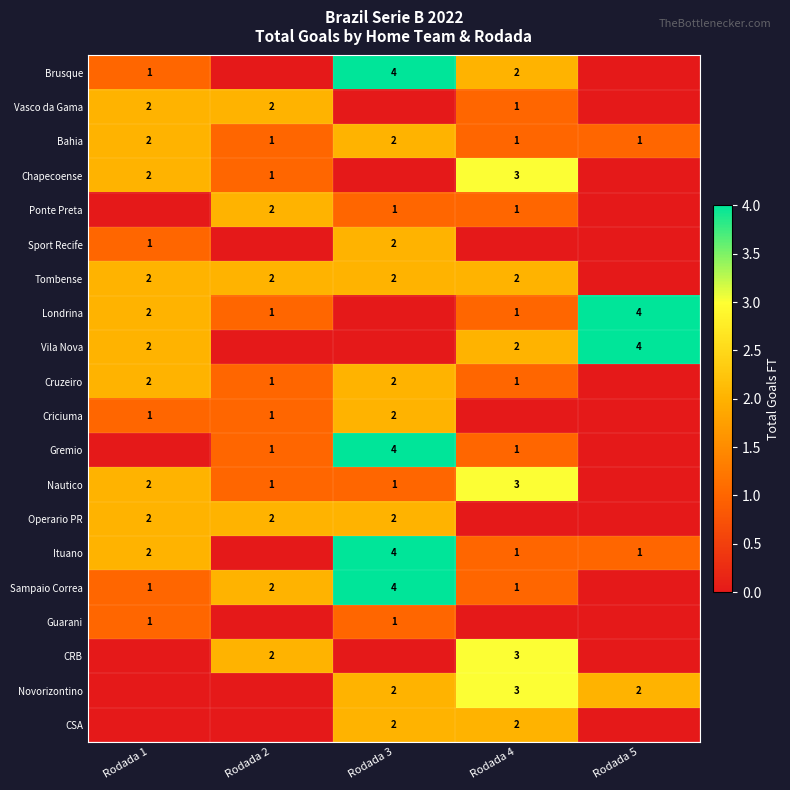

The value of Sampaio Correa at Rodada 2 is 1. True or false?

False